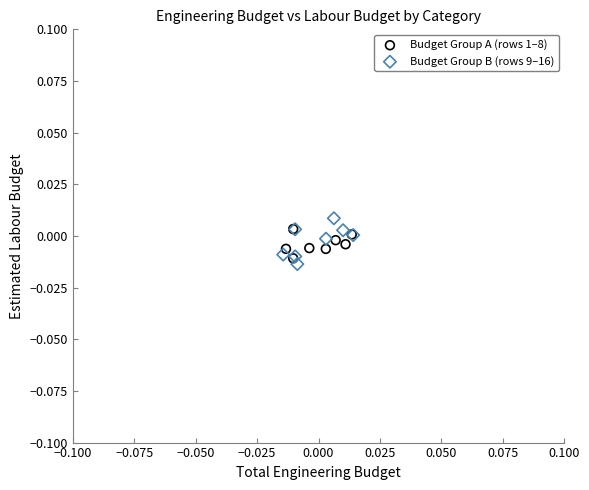

Which series has the widest spread of Y values?

Budget Group B (rows 9–16)